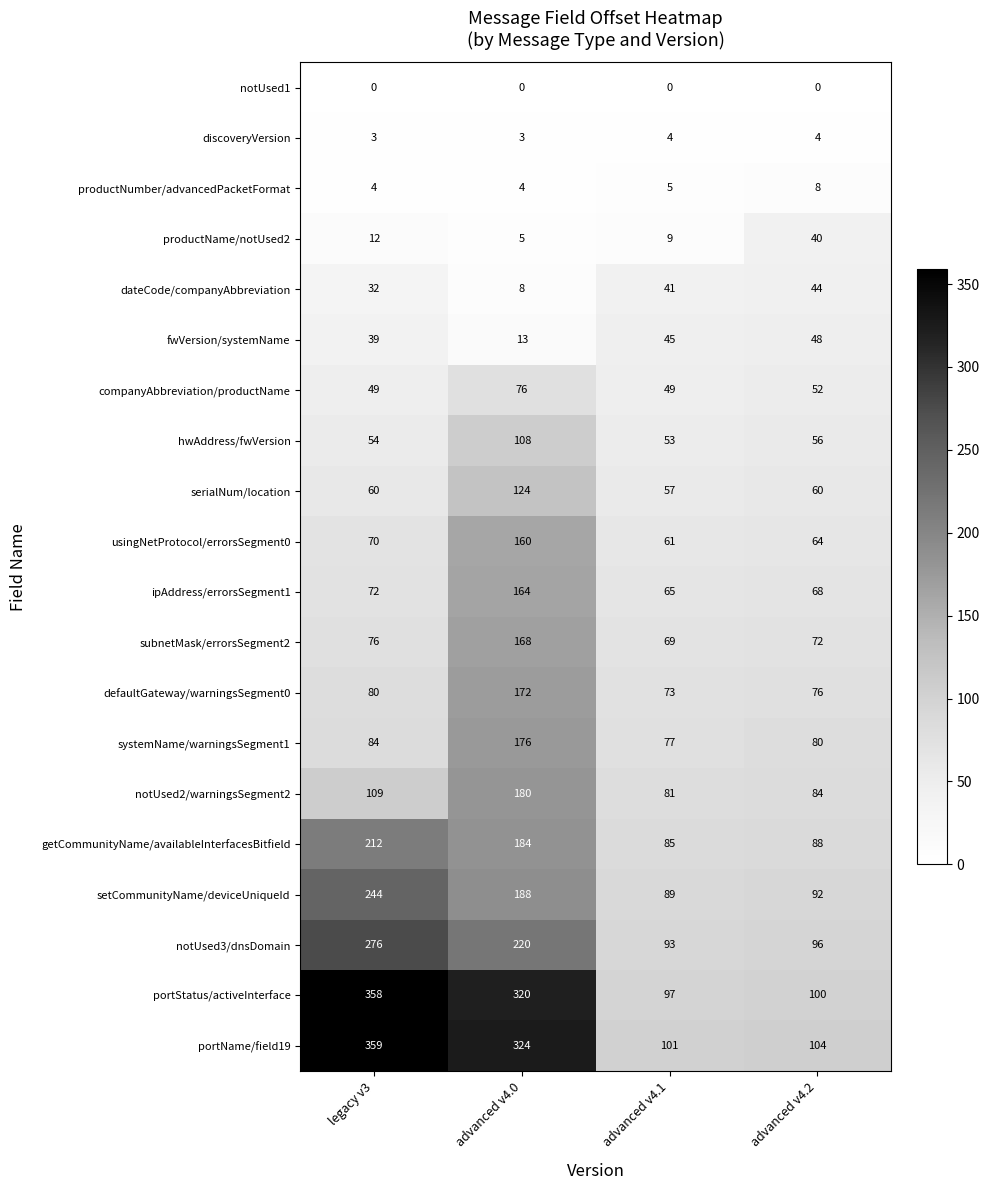

At legacy v3, list the series in order from smallest to largest.

notUsed1, discoveryVersion, productNumber/advancedPacketFormat, productName/notUsed2, dateCode/companyAbbreviation, fwVersion/systemName, companyAbbreviation/productName, hwAddress/fwVersion, serialNum/location, usingNetProtocol/errorsSegment0, ipAddress/errorsSegment1, subnetMask/errorsSegment2, defaultGateway/warningsSegment0, systemName/warningsSegment1, notUsed2/warningsSegment2, getCommunityName/availableInterfacesBitfield, setCommunityName/deviceUniqueId, notUsed3/dnsDomain, portStatus/activeInterface, portName/field19